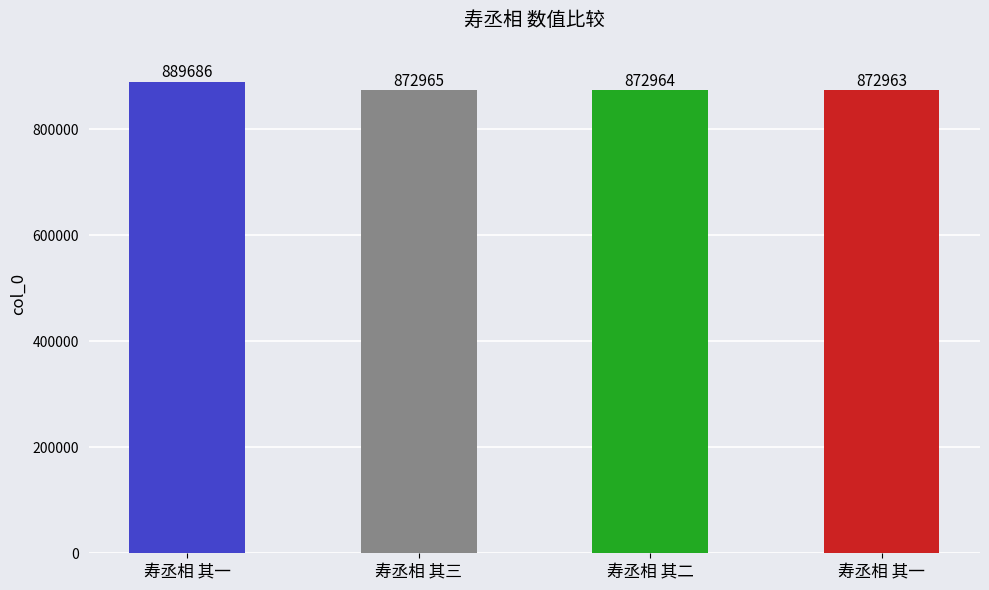

How many bars are there in total?

4